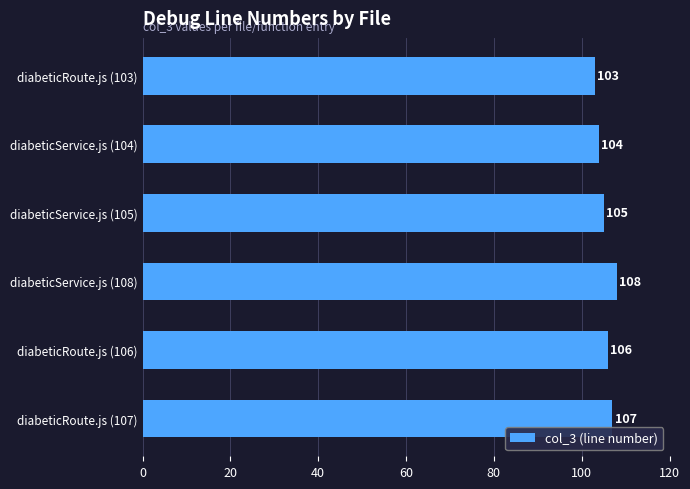

List the labels in order of value, smallest first.

diabeticRoute.js (103), diabeticService.js (104), diabeticService.js (105), diabeticRoute.js (106), diabeticRoute.js (107), diabeticService.js (108)